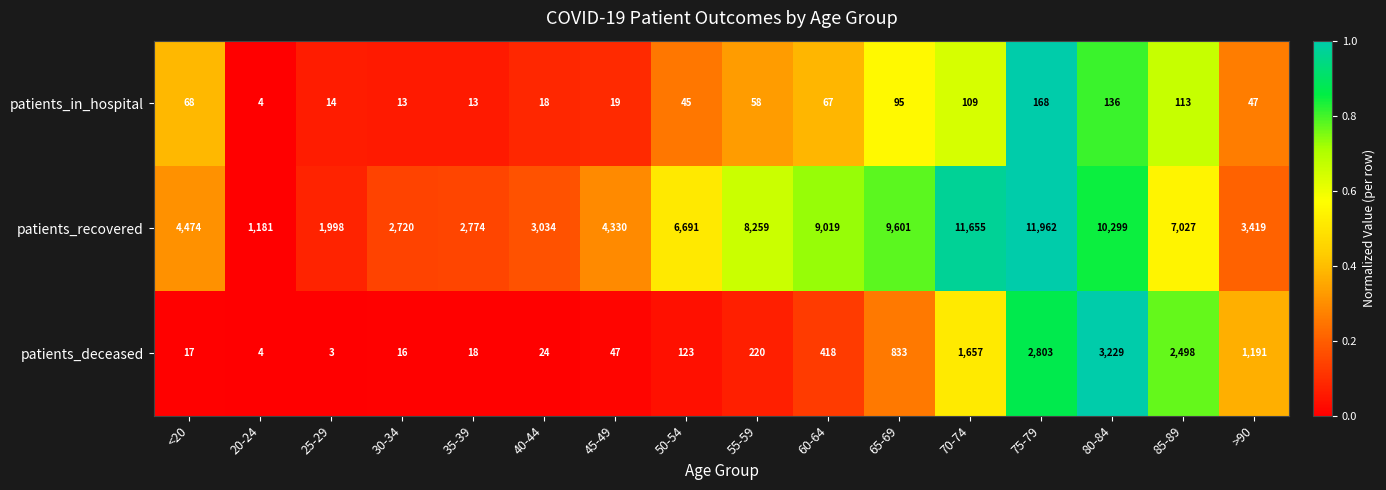

The patients_deceased series shows 38 at 40-44. True or false?

False